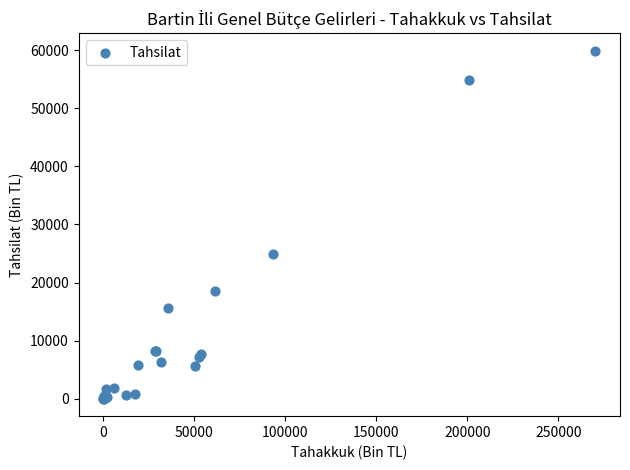

What Y value in the scatter plot is closest to 29966?

24839